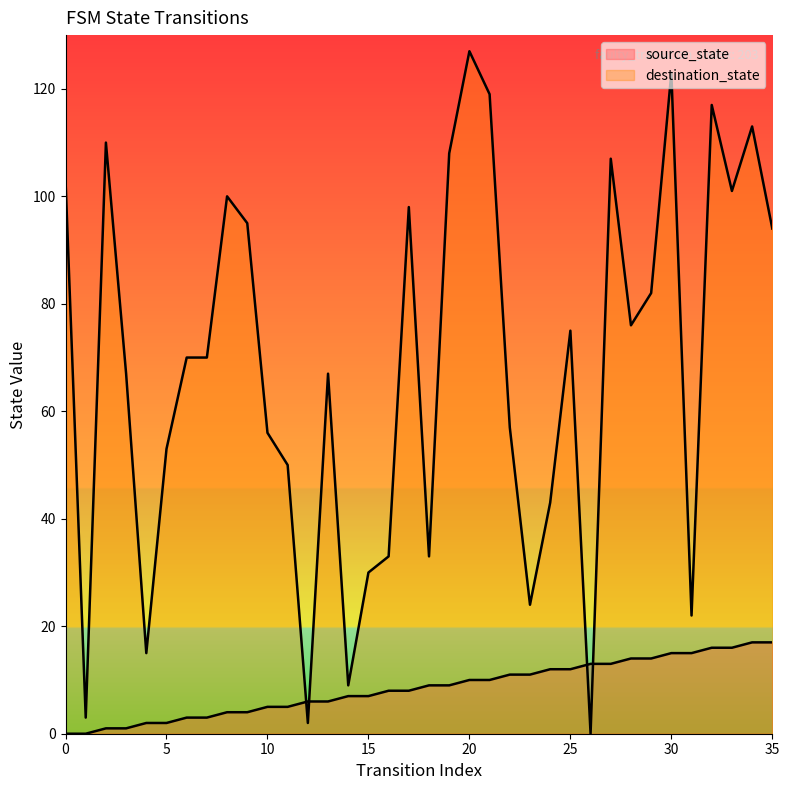

What are all the series names shown in the legend?

source_state, destination_state